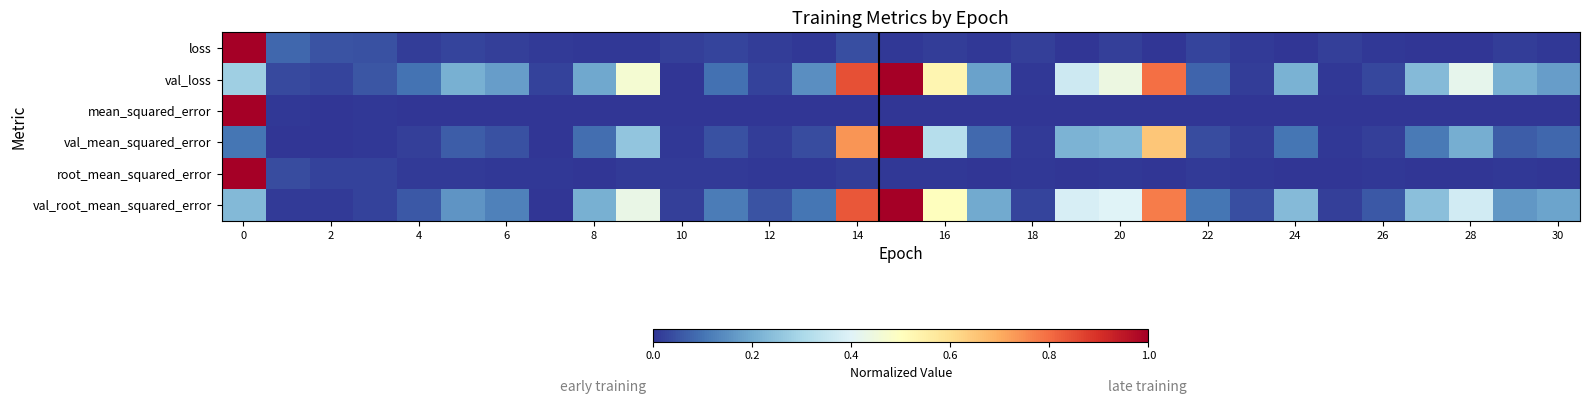

At how many categories does at least one series exceed 0?

31